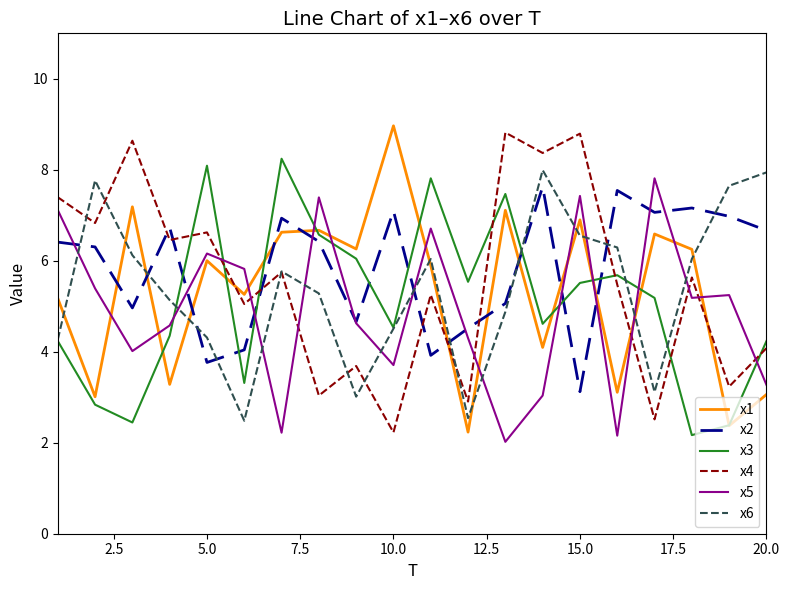

Does the chart display data point markers on the line(s)?

No